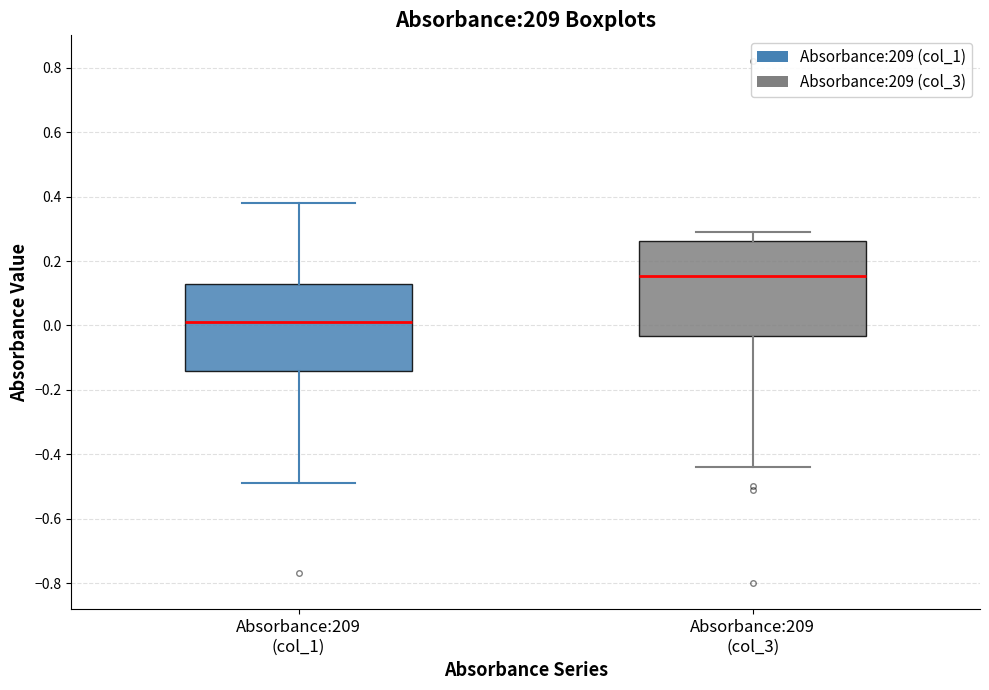

Reading left to right, transcribe this box plot: for each box, give where its median line is, the range the box spans, and where its two whiskers end, as read against the y-axis. The values are not printed on the chart, so give them approximately, as read against the axis.

Absorbance:209 (col_1): median 0.02, box -0.14 to 0.14, whiskers -0.48 to 0.38
Absorbance:209 (col_3): median 0.16, box -0.04 to 0.26, whiskers -0.44 to 0.30